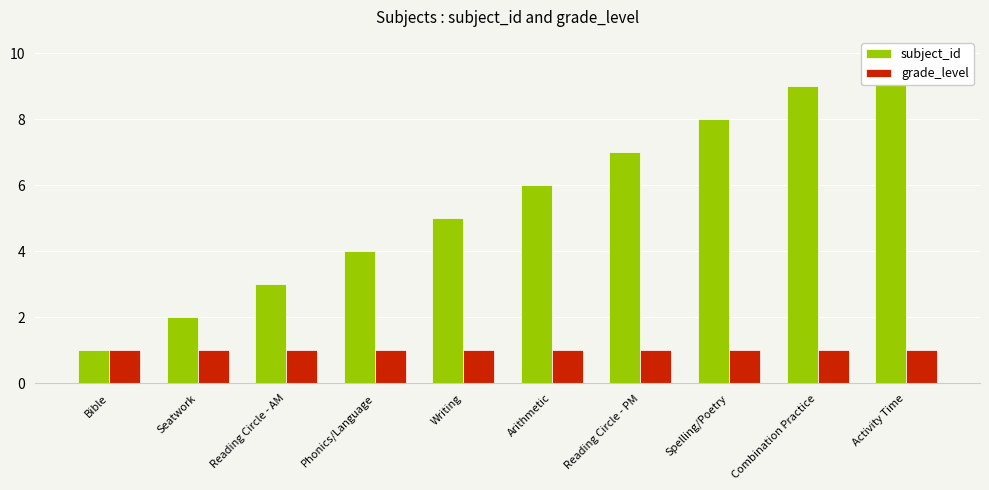

Reading right to left, extract all data points from this chart.

subject_id: Activity Time=10	Combination Practice=9	Spelling/Poetry=8	Reading Circle - PM=7	Arithmetic=6	Writing=5	Phonics/Language=4	Reading Circle - AM=3	Seatwork=2	Bible=1
grade_level: Activity Time=1	Combination Practice=1	Spelling/Poetry=1	Reading Circle - PM=1	Arithmetic=1	Writing=1	Phonics/Language=1	Reading Circle - AM=1	Seatwork=1	Bible=1